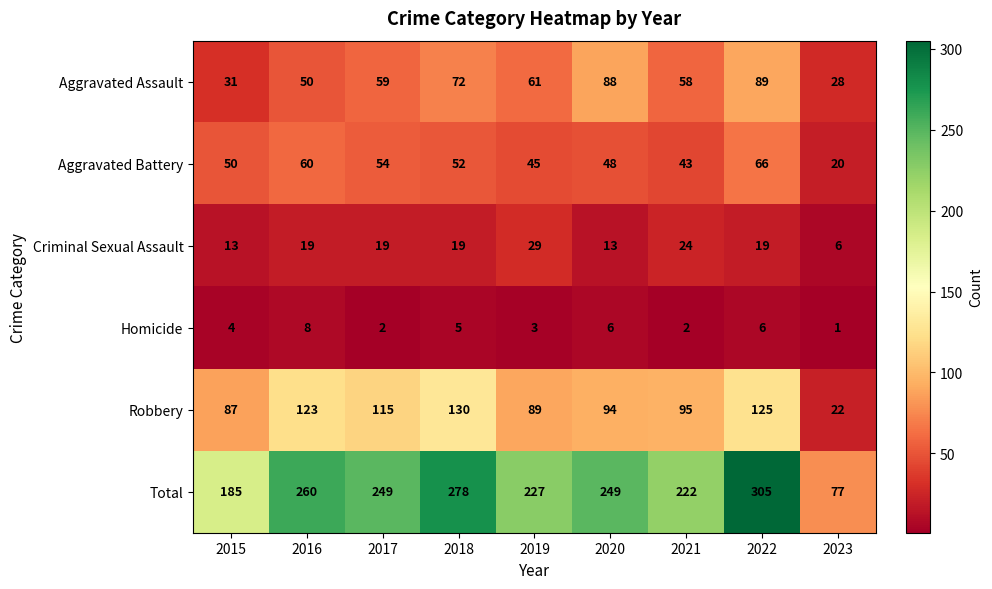

How many data points does each series have?

9